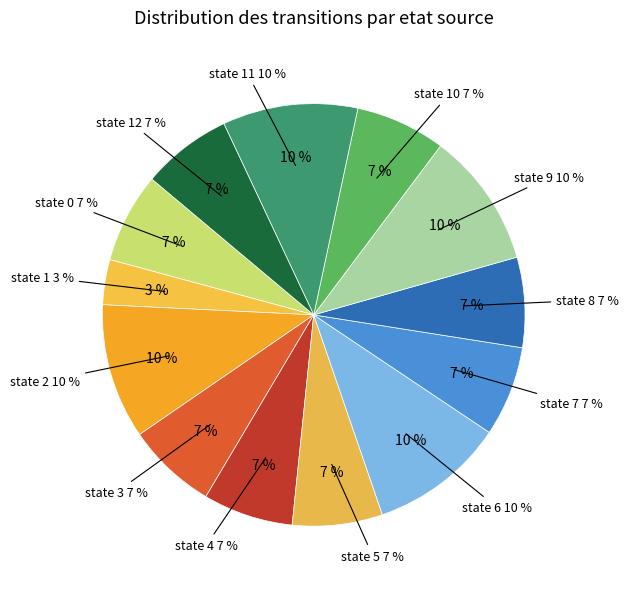

What is the smallest slice in the pie chart?

state 1